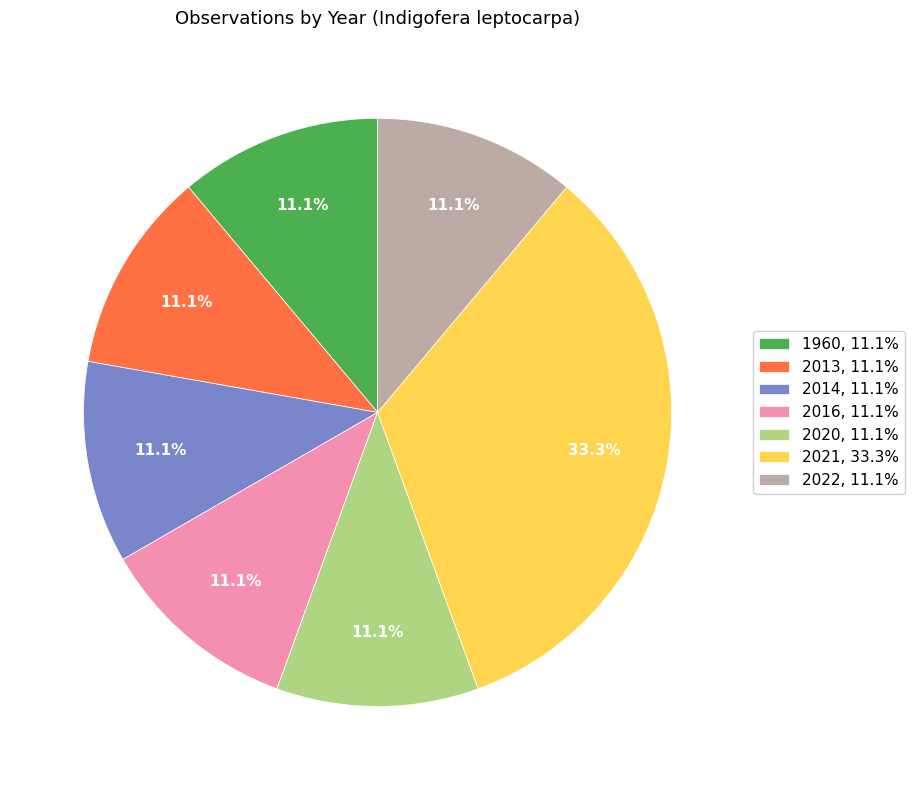

Is there a majority slice in this chart?

No